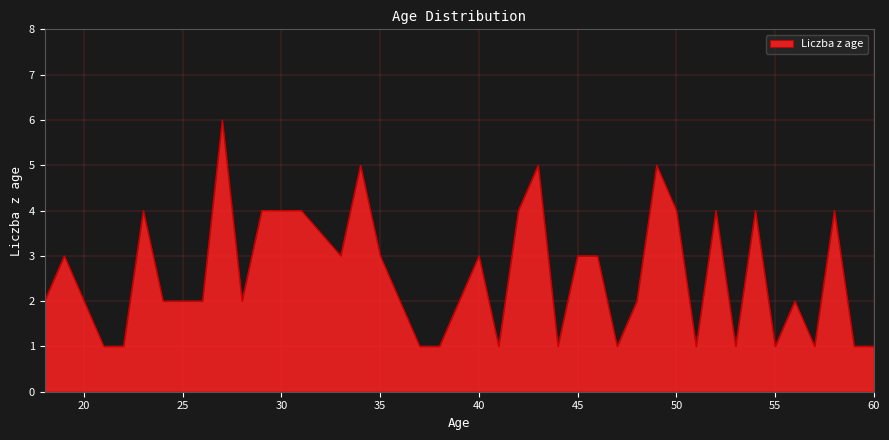

What is the maximum value shown in the chart?

6